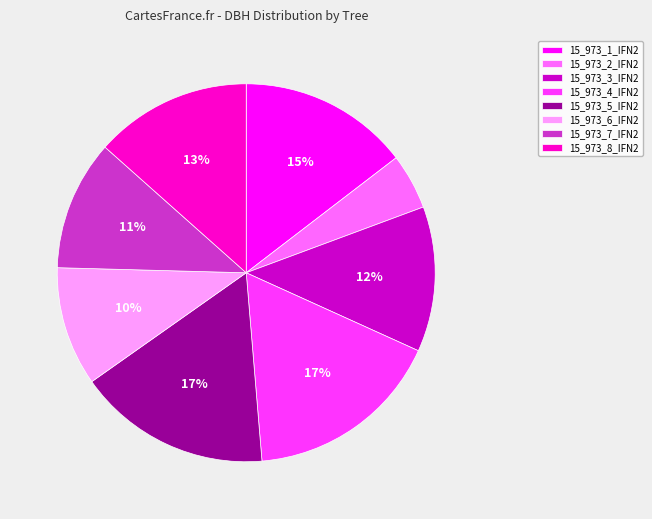

True or false: 15_973_4_IFN2 accounts for 17% of the total.

True